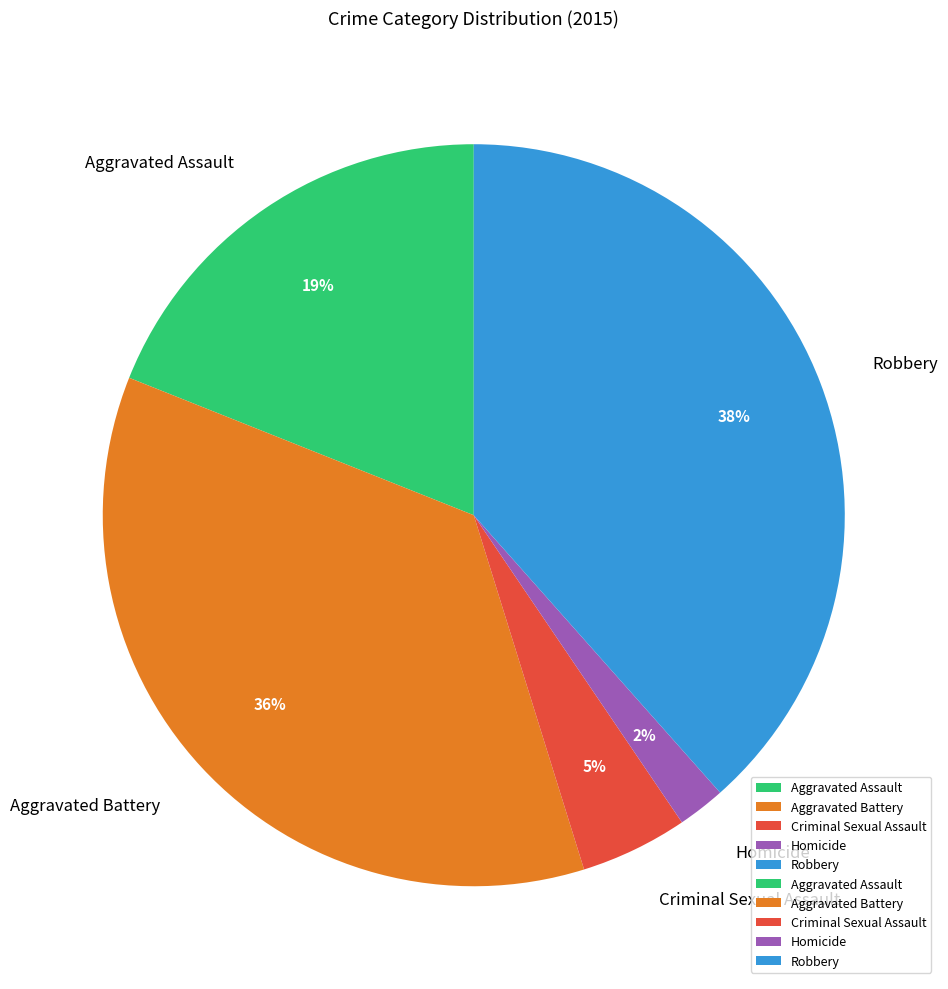

Does Criminal Sexual Assault account for over 50% of the chart?

No